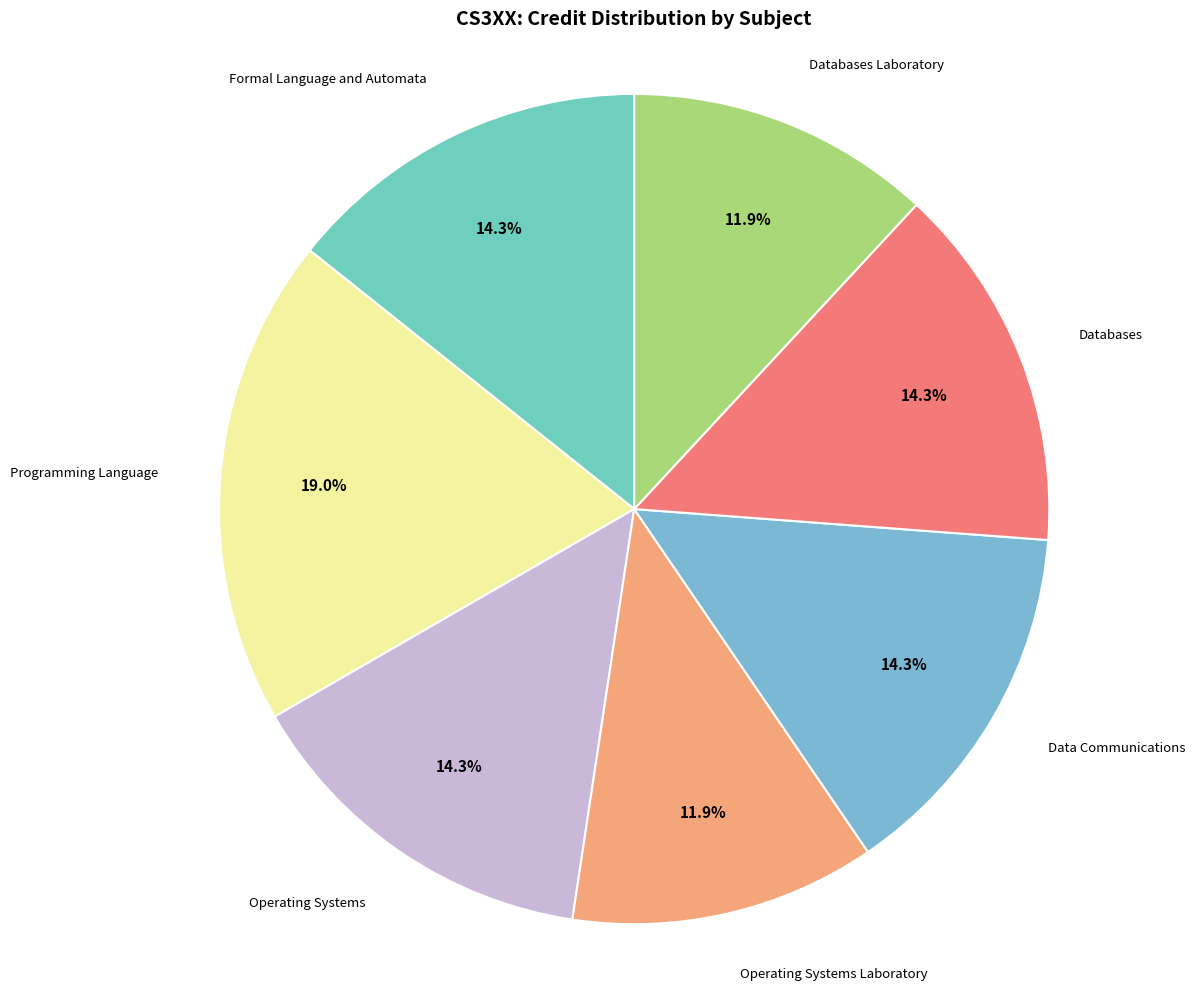

How many slices are in this pie chart?

7